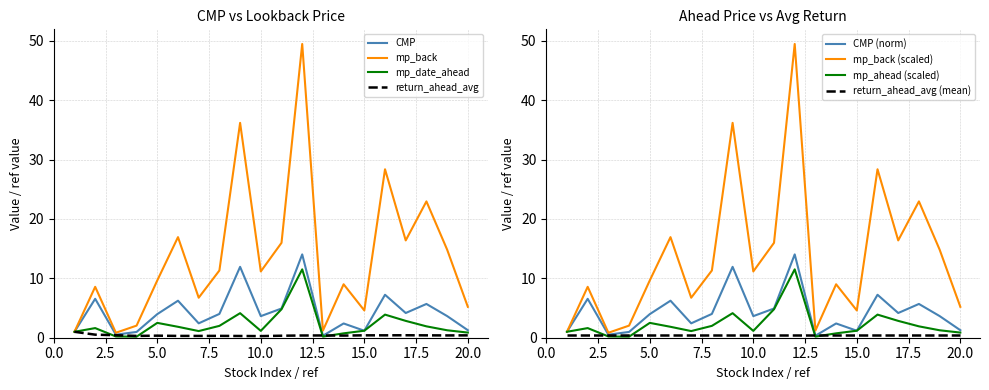

At how many categories does at least one series exceed 15?

7